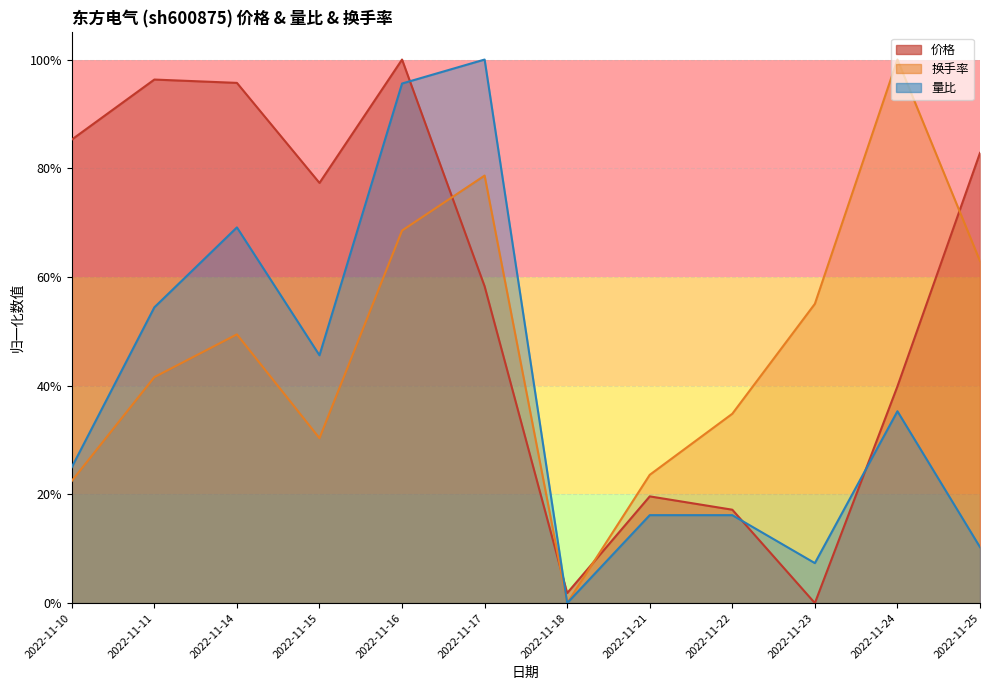

At which category does 价格 reach its first local peak?

2022-11-11